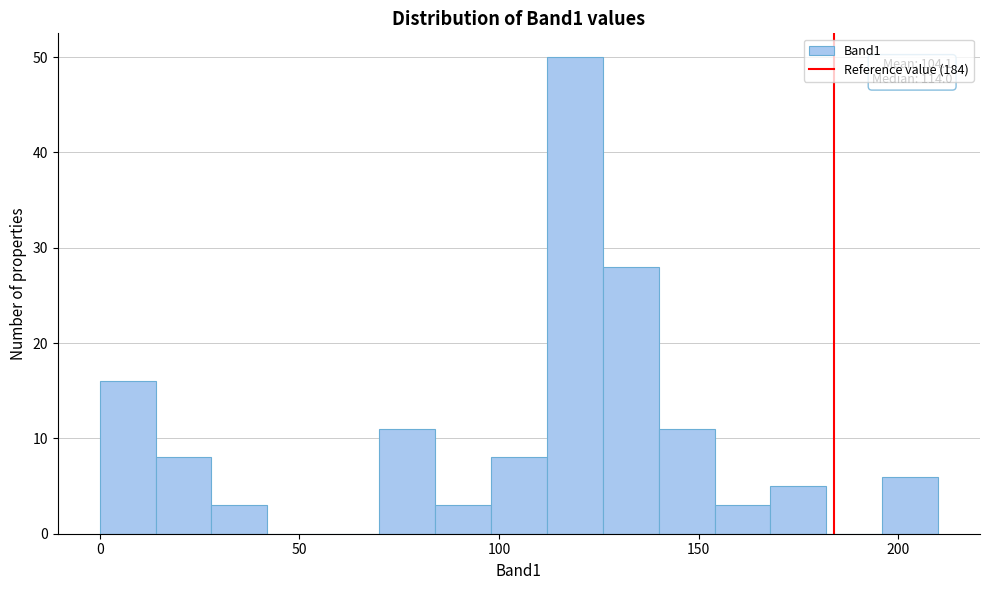

Read against the x-axis, roughly where is the centre of the tallest bar?

120